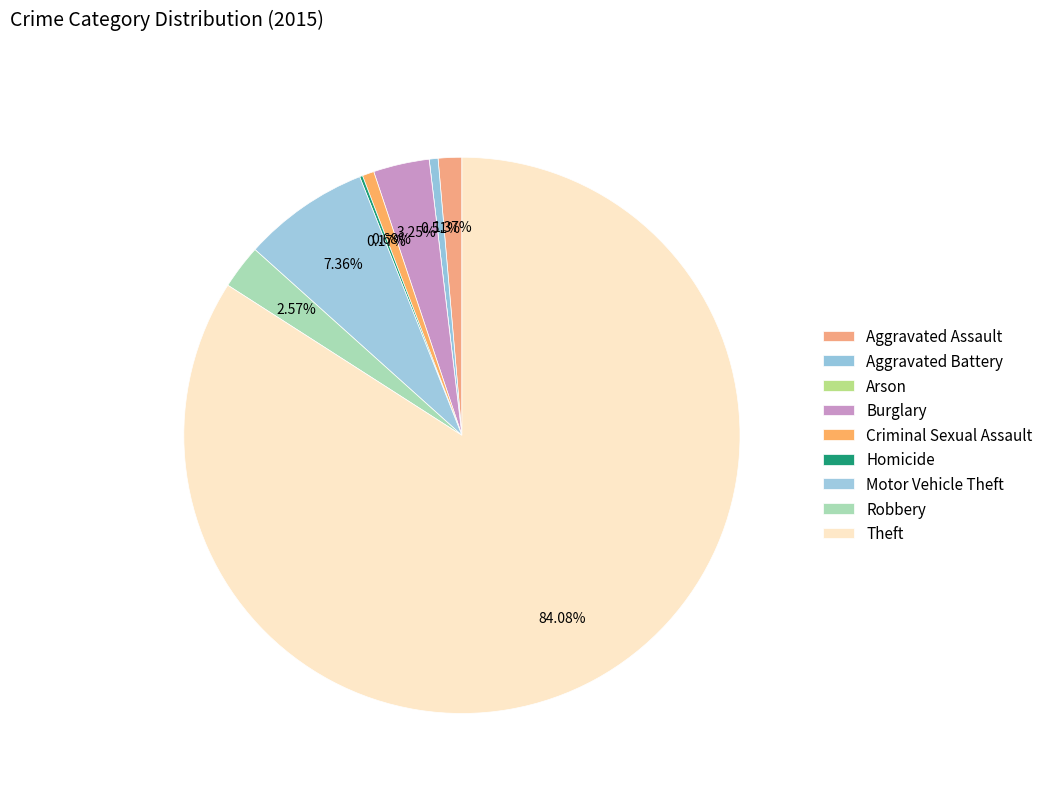

Which has a higher value, Criminal Sexual Assault or Burglary?

Burglary